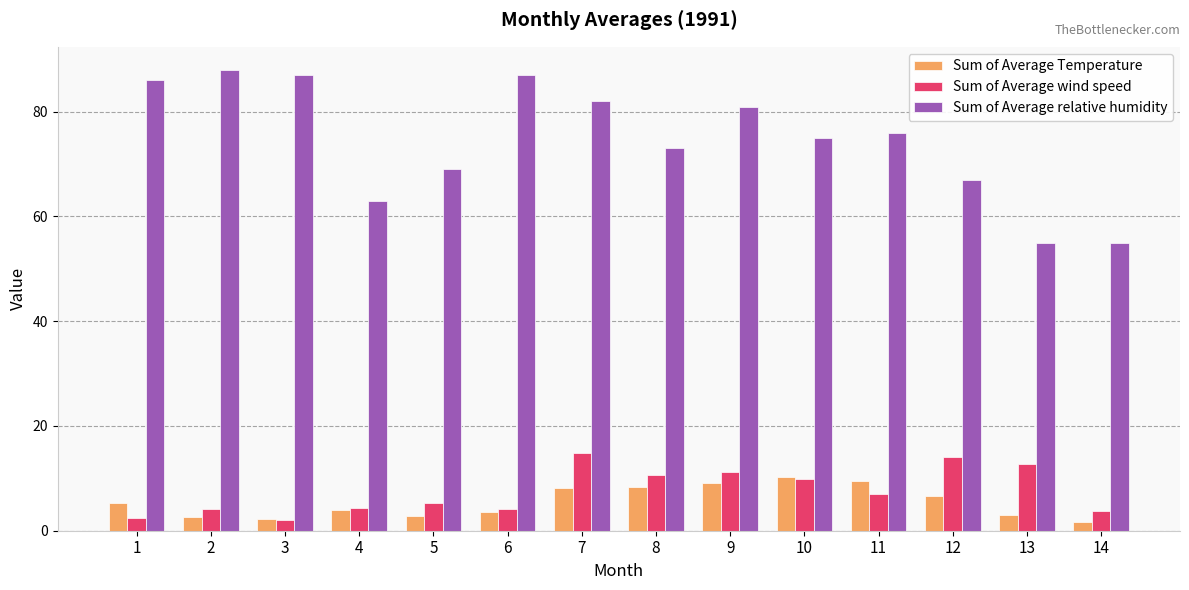

The value of Sum of Average wind speed at 14 is 3.7. True or false?

True